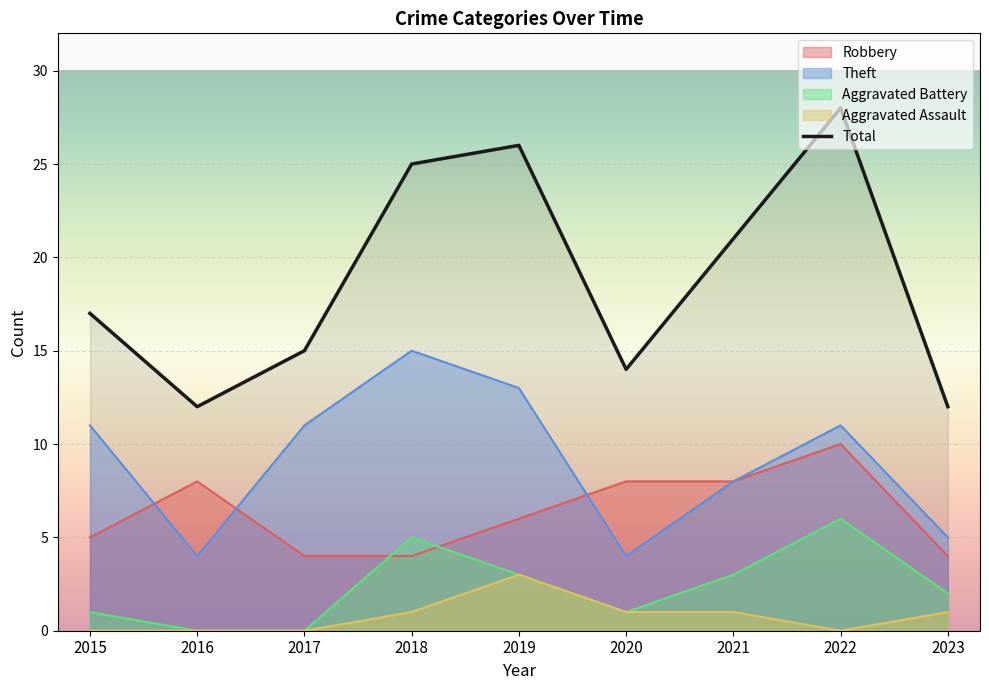

The chart shows a value of 21 at 2021. True or false?

True